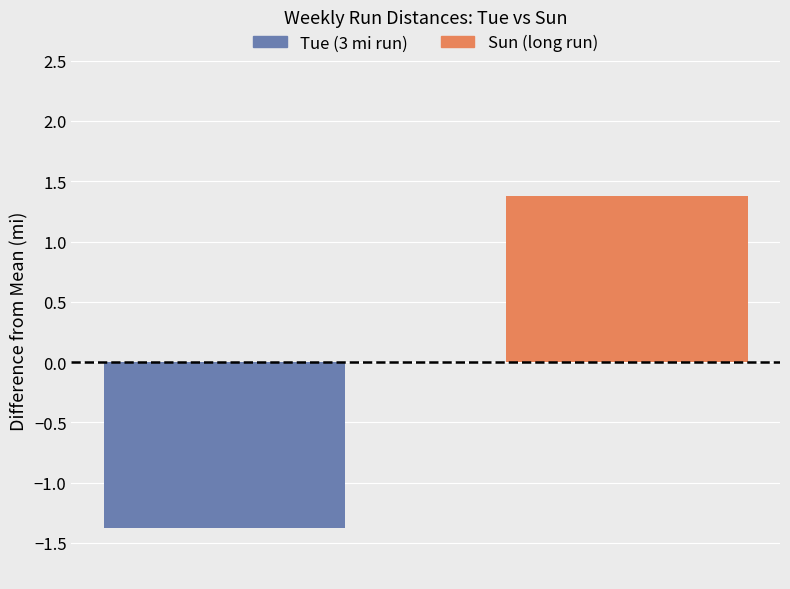

Is the value of Sun (long run mi) at Week 3 greater than the value of Tue (3 mi run) at Week 7?

Yes